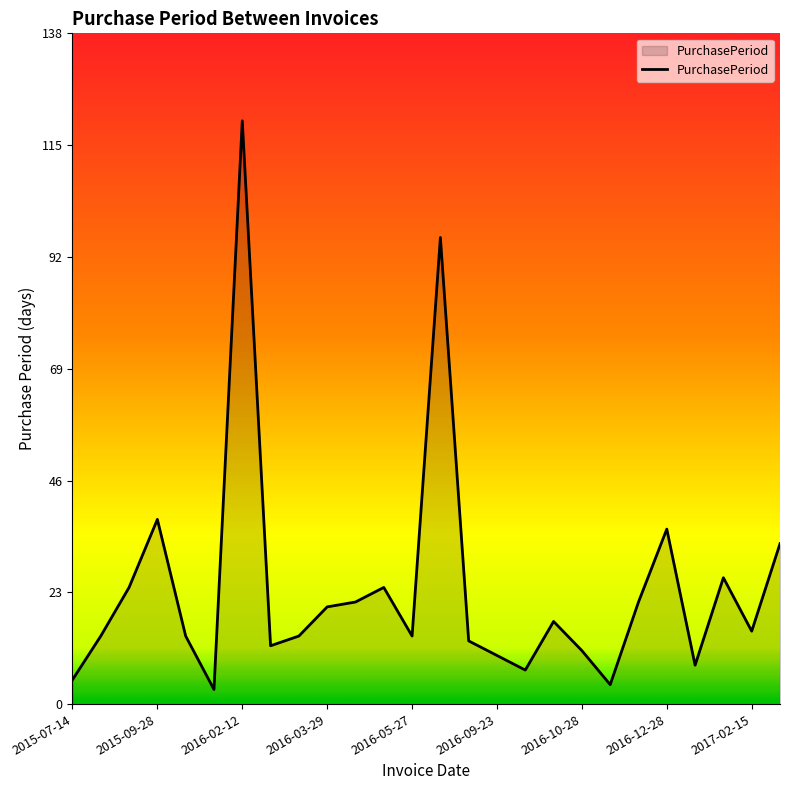

What is the difference between the maximum and minimum values?

117